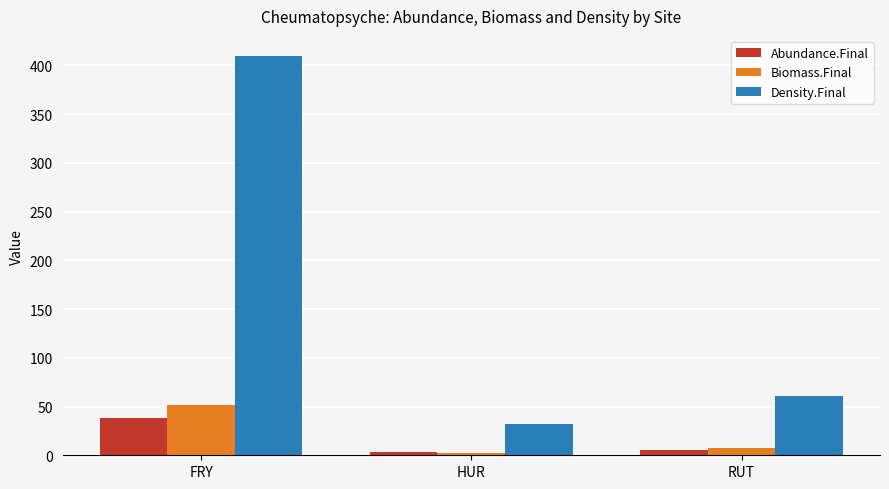

What is the label of the 1st bar from the left?

FRY